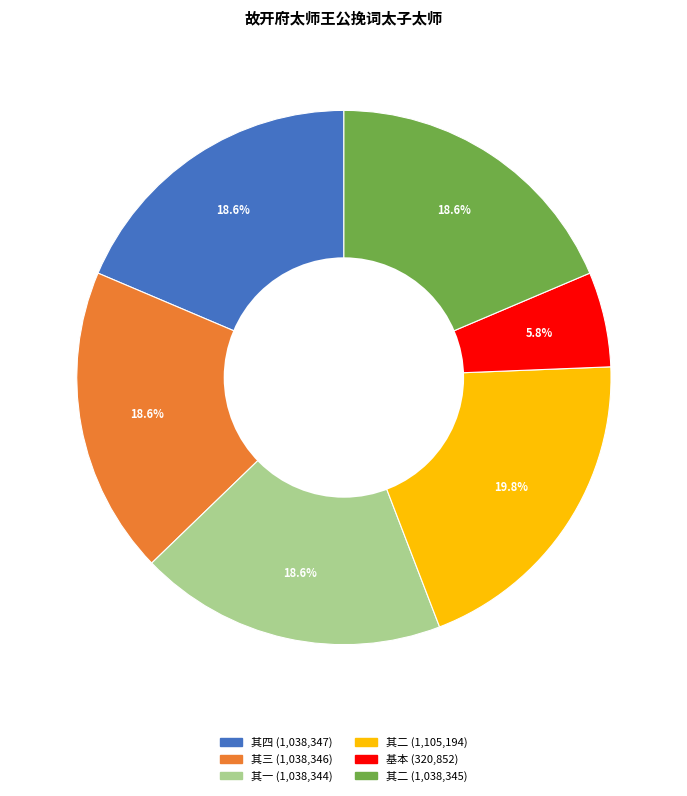

Is there any slice that represents more than half of the pie?

No